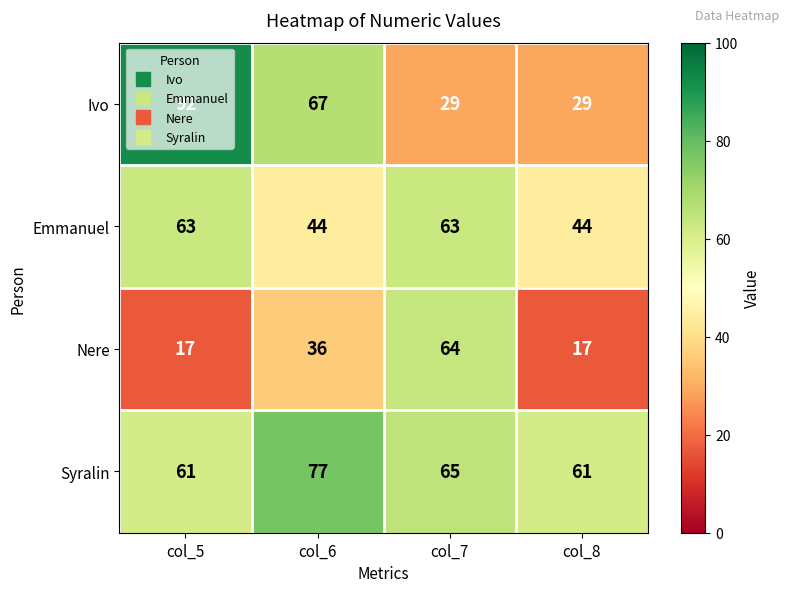

Which series has the largest total across all categories?

Syralin